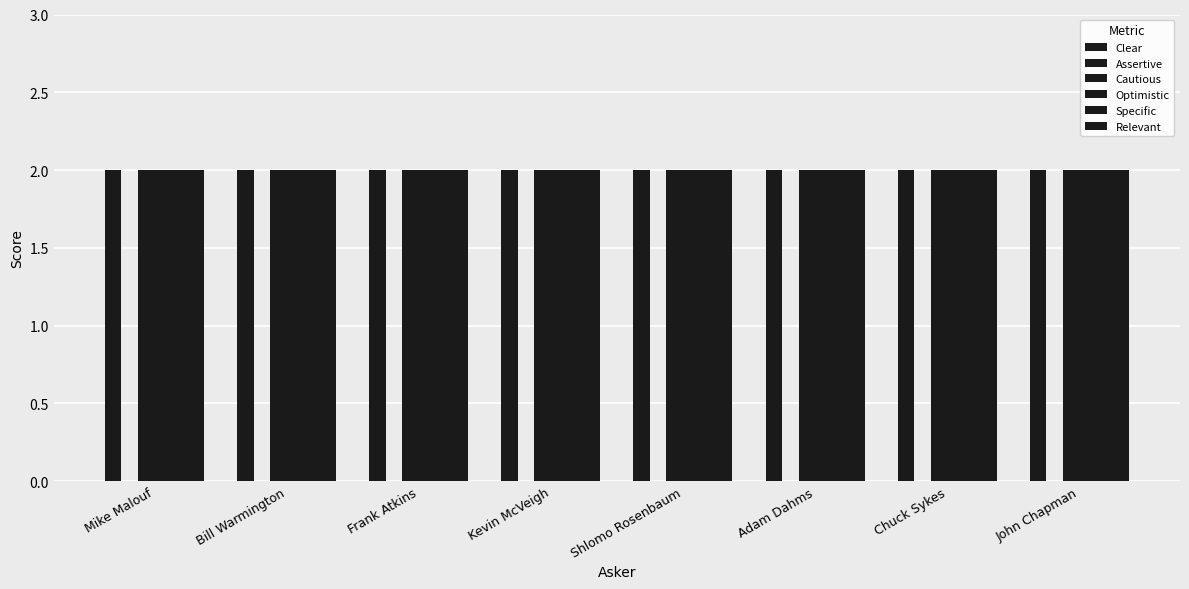

At how many categories does at least one series exceed 0?

8